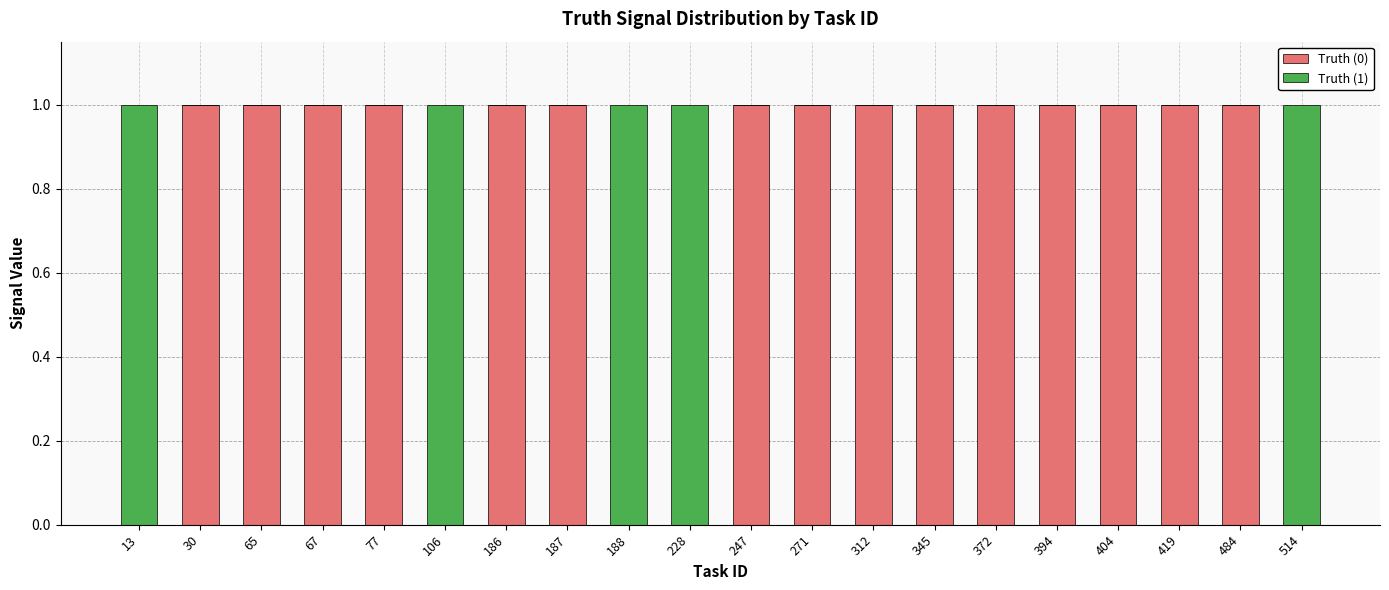

The value of Truth (0) at 345 is 2. True or false?

False